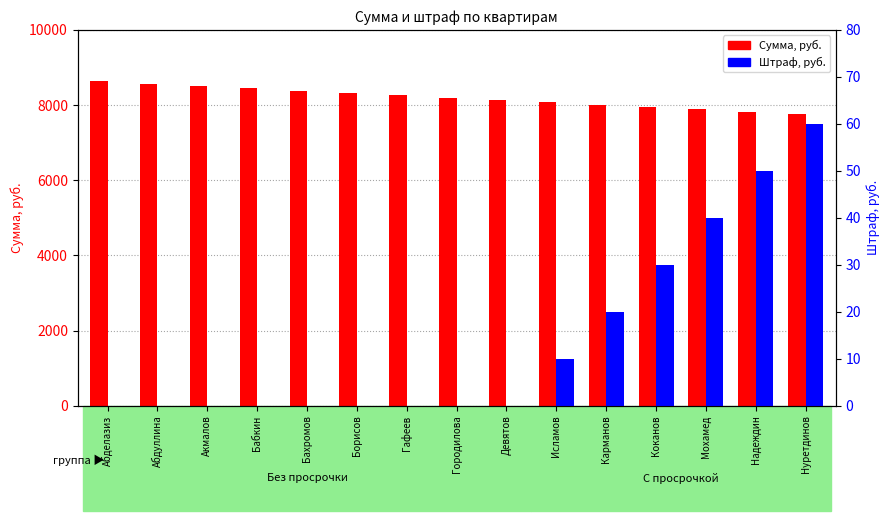

What position from the right is Абдуллина?

14